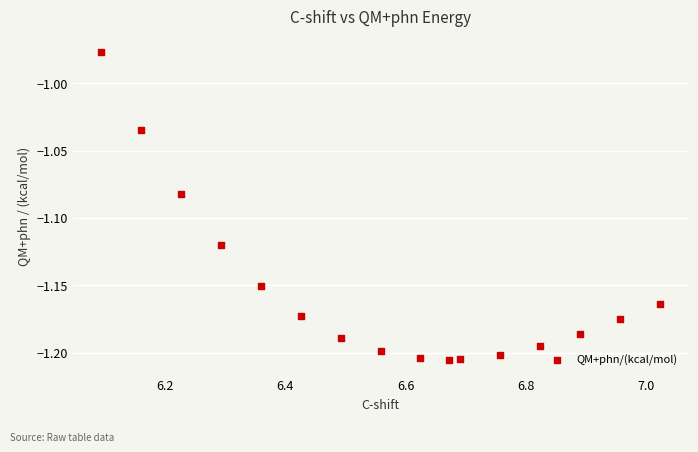

What is the range of X values (max minus min)?

0.9